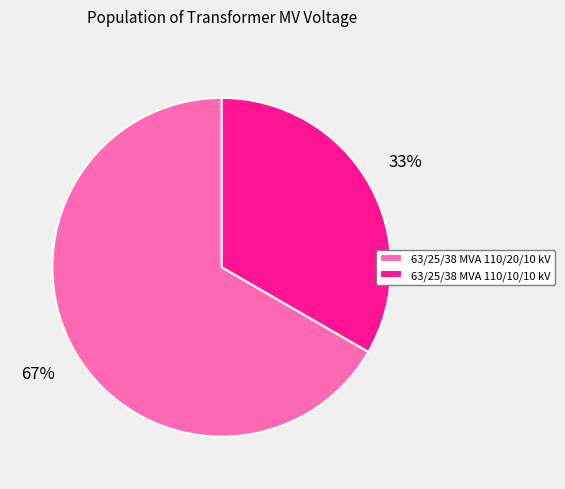

Which slice is the smallest?

63/25/38 MVA 110/10/10 kV